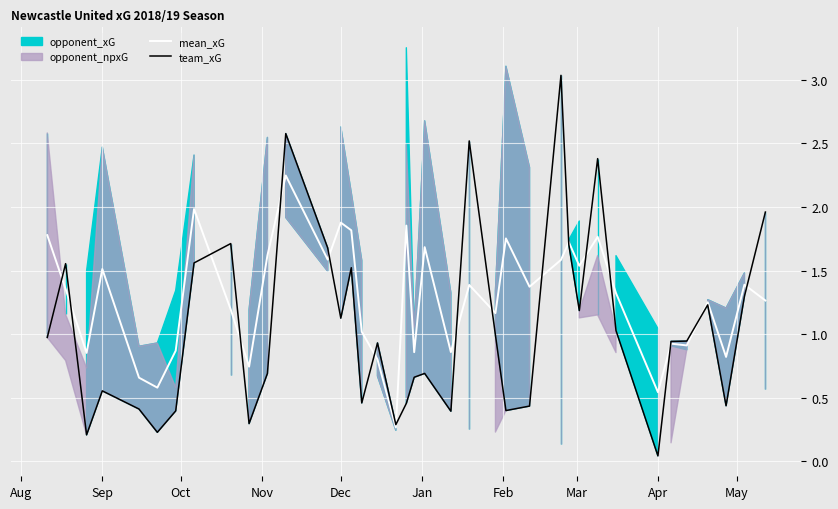

What is the average value of the mean_xG series?

1.3